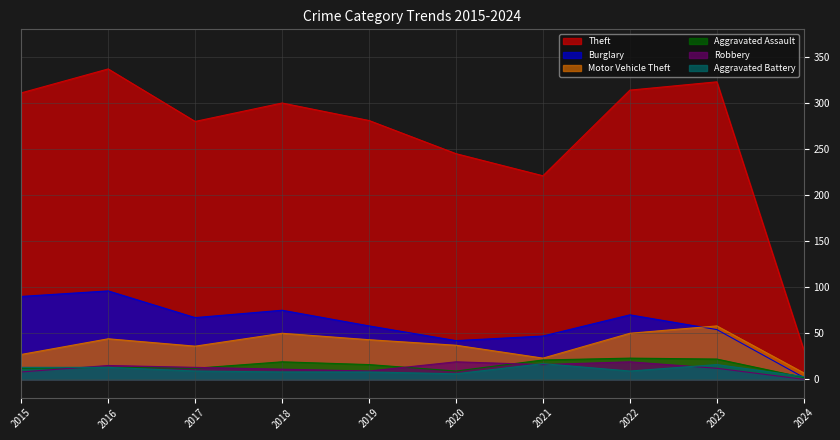

What is the value of the Robbery point at the 8th from the left?

19